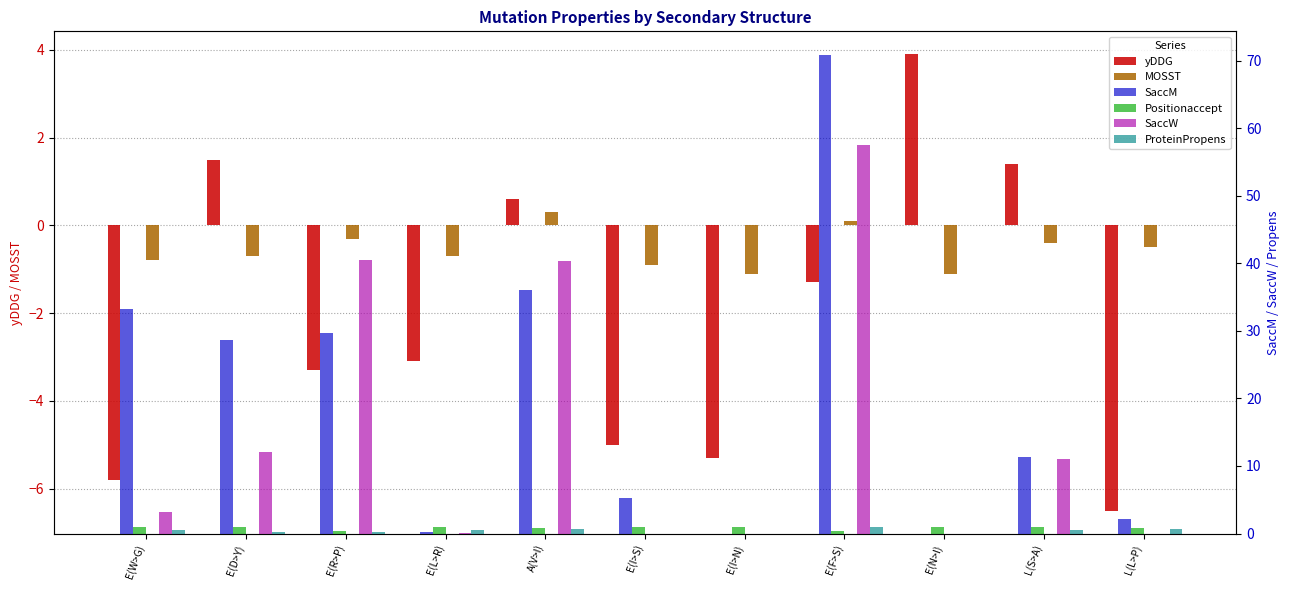

What is the label of the 3rd bar from the left?

E(R>P)